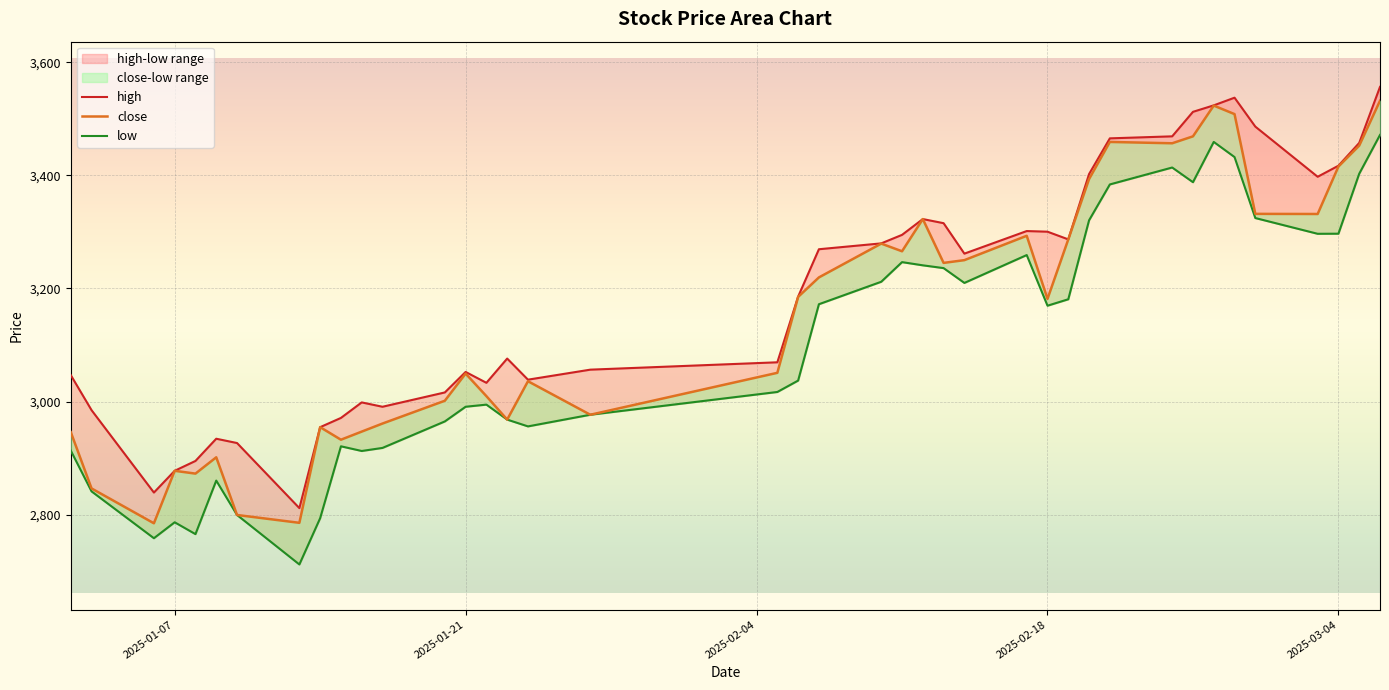

Rank the series by their average value, from highest to lowest.

high, close, low